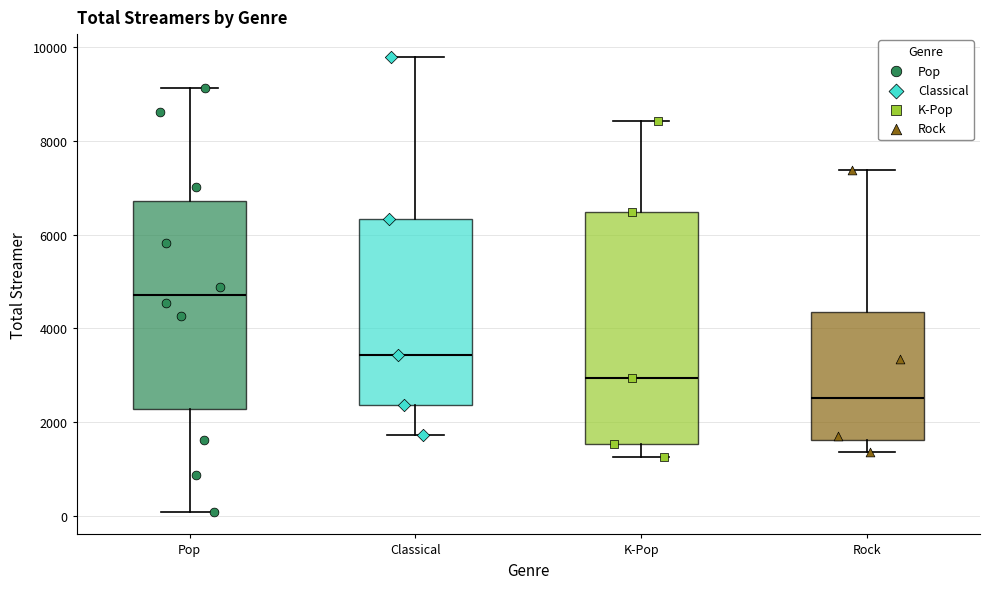

Where is the lower edge of the box for K-Pop on the y-axis? The values are not printed on the chart, so give them approximately, as read against the axis.

1600